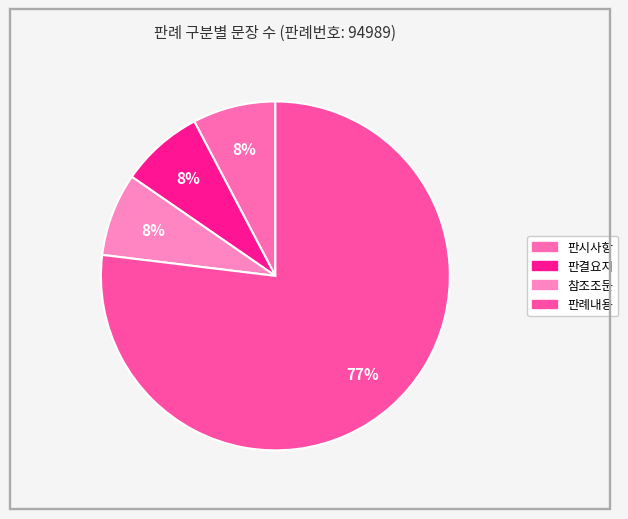

How many segments does this pie chart have?

4